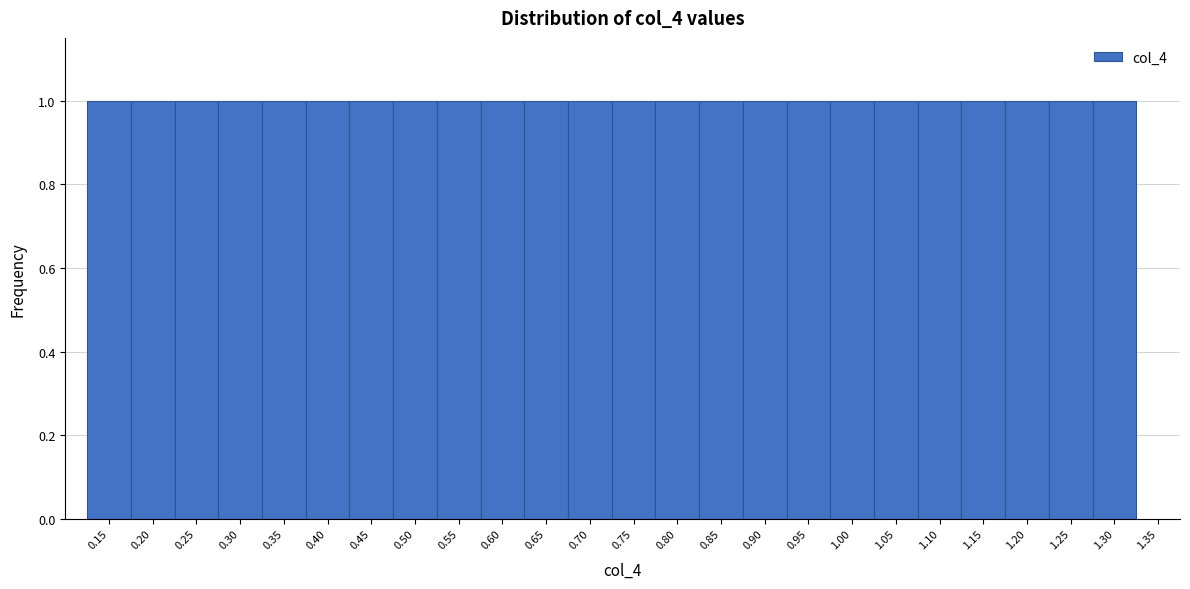

Reading left to right, transcribe this chart: for each bar, give the range it covers on the x-axis and its height. The values are not printed on the chart, so give them approximately, as read against the axis.

0.125 to 0.175: 1
0.175 to 0.225: 1
0.225 to 0.275: 1
0.275 to 0.325: 1
0.325 to 0.375: 1
0.375 to 0.425: 1
0.425 to 0.475: 1
0.475 to 0.525: 1
0.525 to 0.575: 1
0.575 to 0.625: 1
0.625 to 0.675: 1
0.675 to 0.725: 1
0.725 to 0.775: 1
0.775 to 0.825: 1
0.825 to 0.875: 1
0.875 to 0.925: 1
0.925 to 0.975: 1
0.975 to 1.025: 1
1.025 to 1.075: 1
1.075 to 1.125: 1
1.125 to 1.175: 1
1.175 to 1.225: 1
1.225 to 1.275: 1
1.275 to 1.325: 1